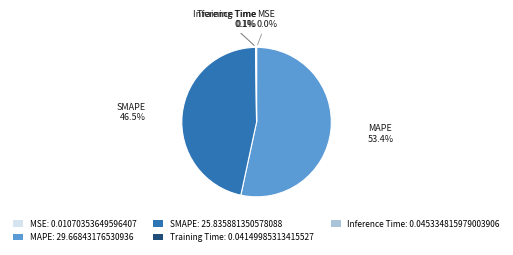

Which has a higher value, MAPE: 29.66843176530936 or SMAPE: 25.835881350578088?

MAPE: 29.66843176530936